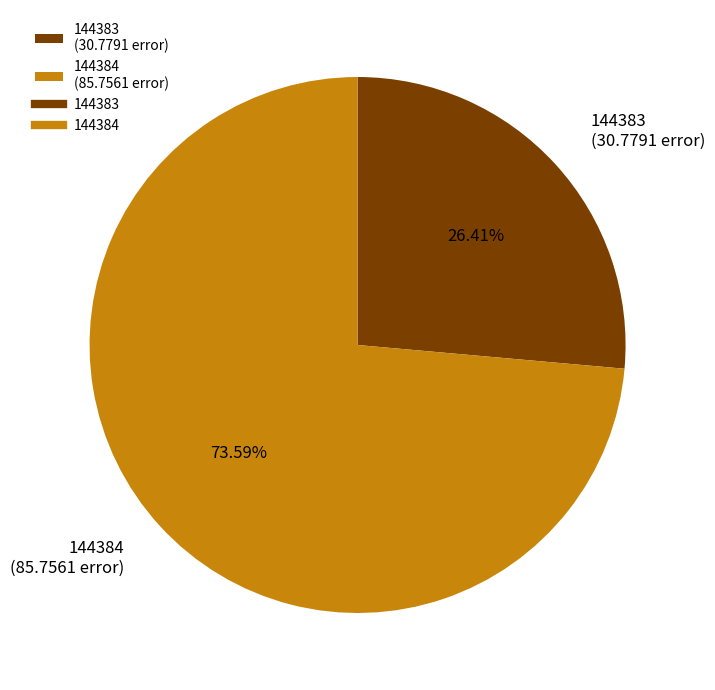

What is the largest slice in the pie chart?

144384